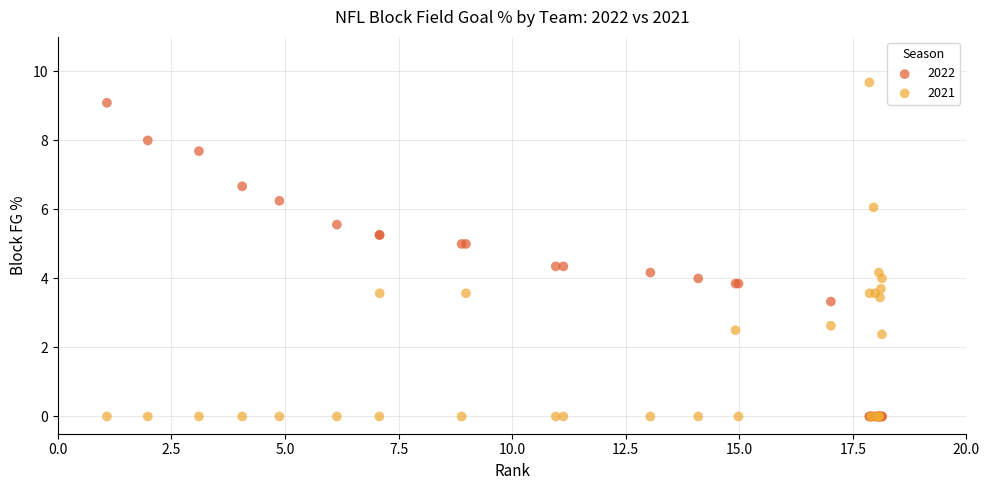

What are all the series names shown in the legend?

2022, 2021